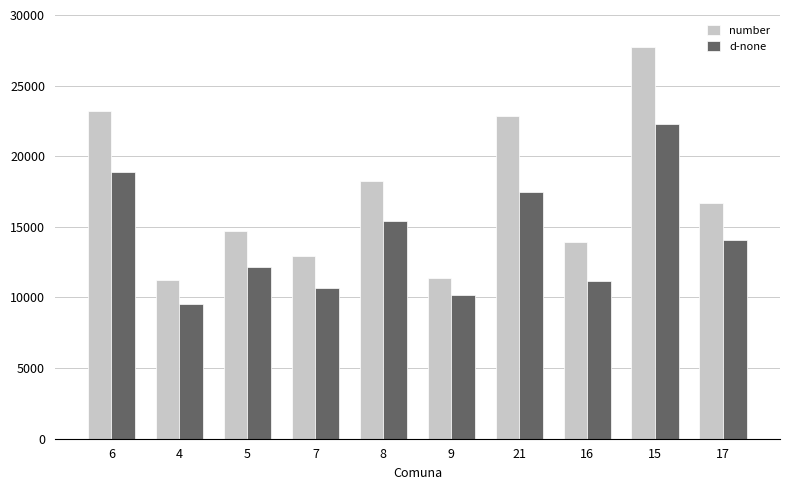

Is it true that number equals 23223.0 at 6?

True